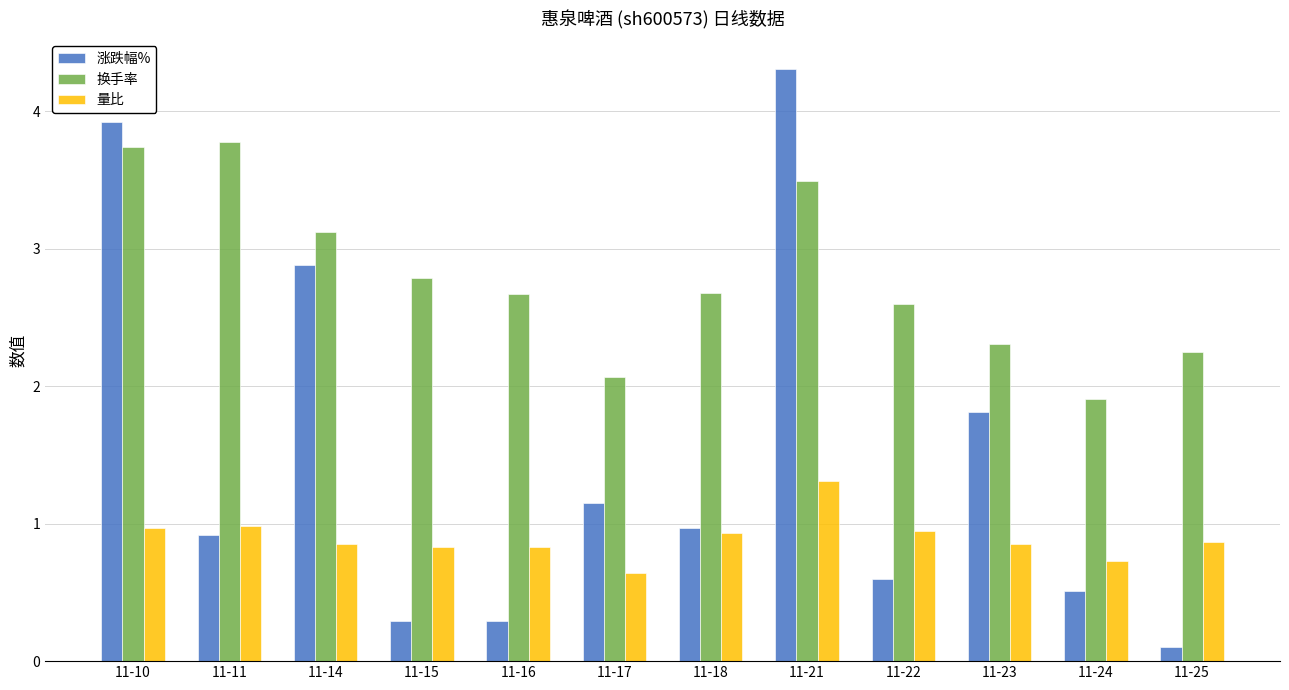

What is the greatest value displayed?

4.3